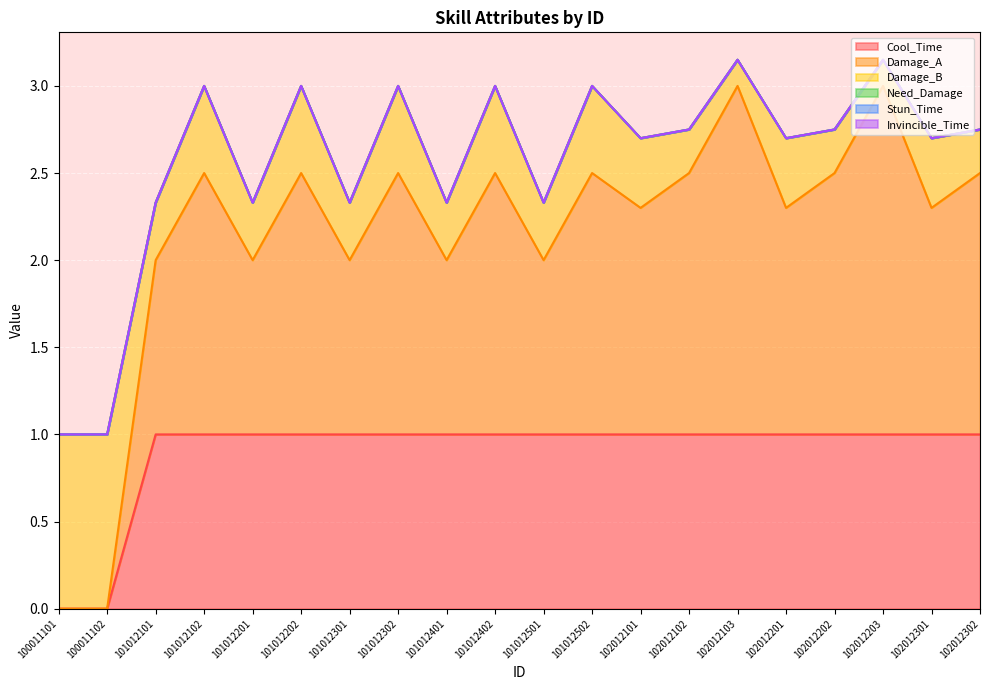

True or false: Damage_B and Invincible_Time cross at least once.

False